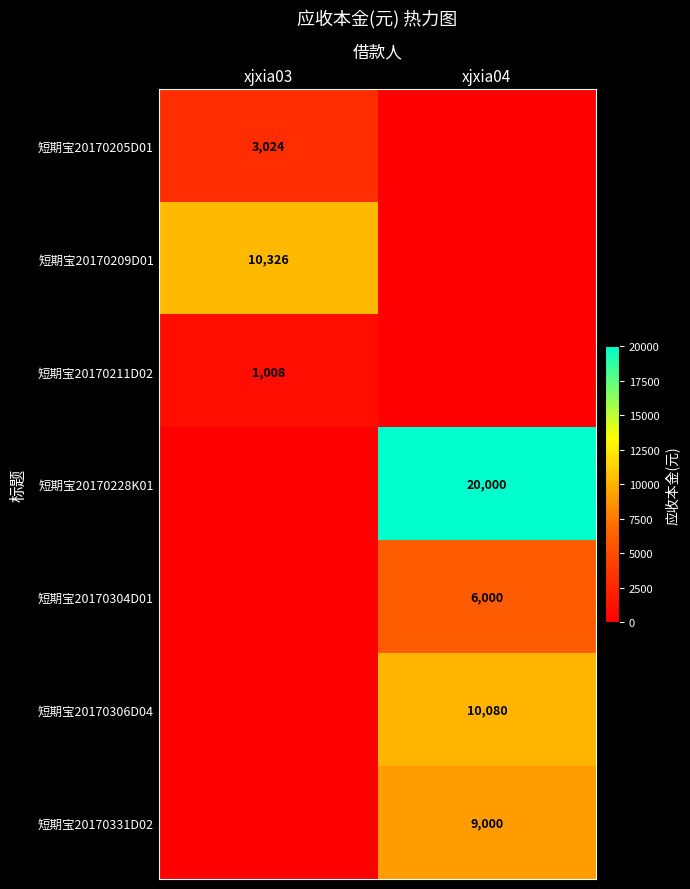

True or false: 短期宝20170228K01 has a value of 10005.3 at xjxia04.

False